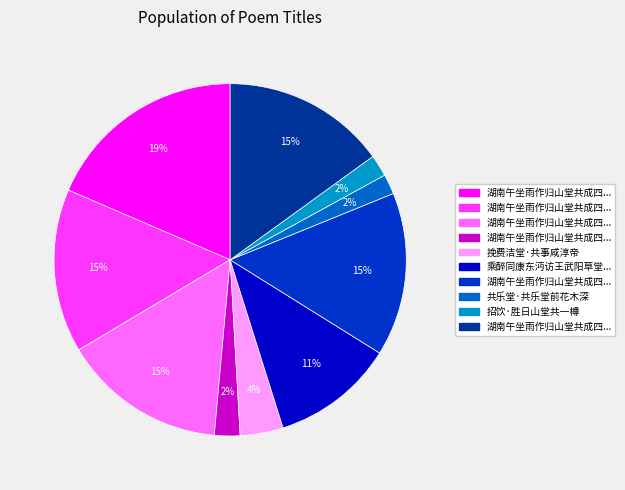

To the nearest percent, what is the difference between the largest and smallest slice percentages?

17%